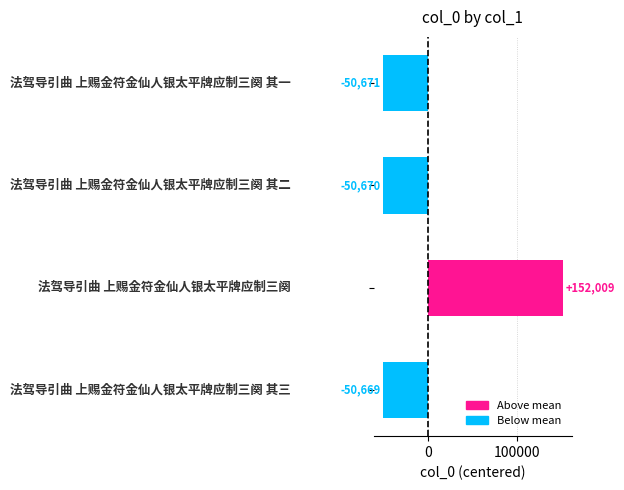

How many categories are shown in the chart?

4